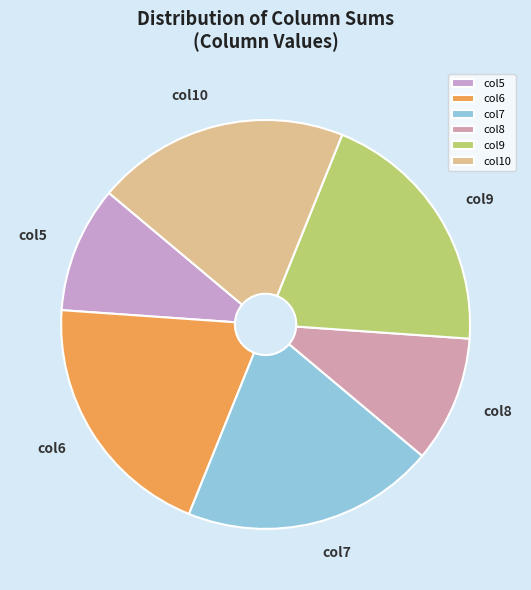

True or false: col8 accounts for 24% of the total.

False